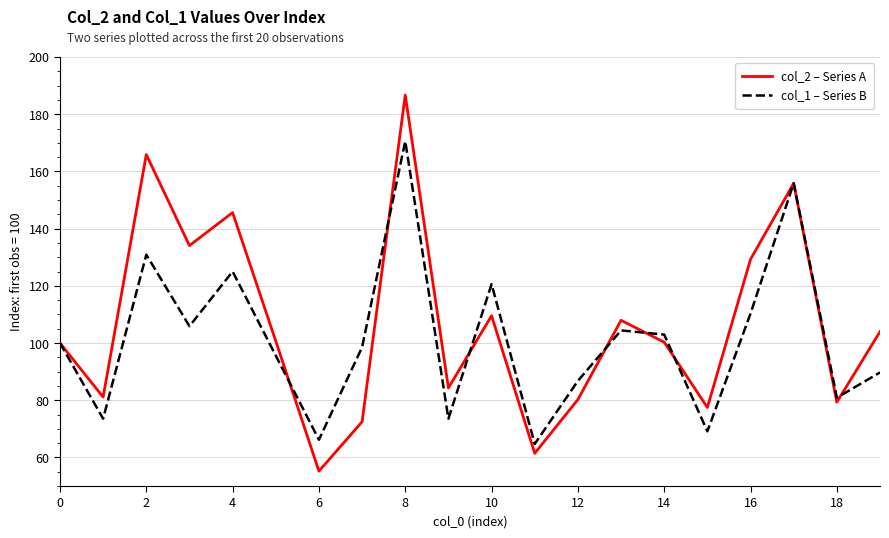

Rank the series by their maximum value, from lowest to highest.

col_1 – Series B, col_2 – Series A